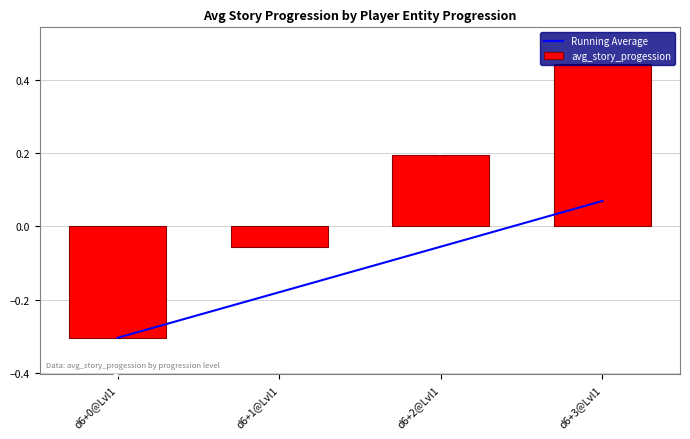

The value of avg_story_progession at d6+1@Lvl1 is -0.0. True or false?

False